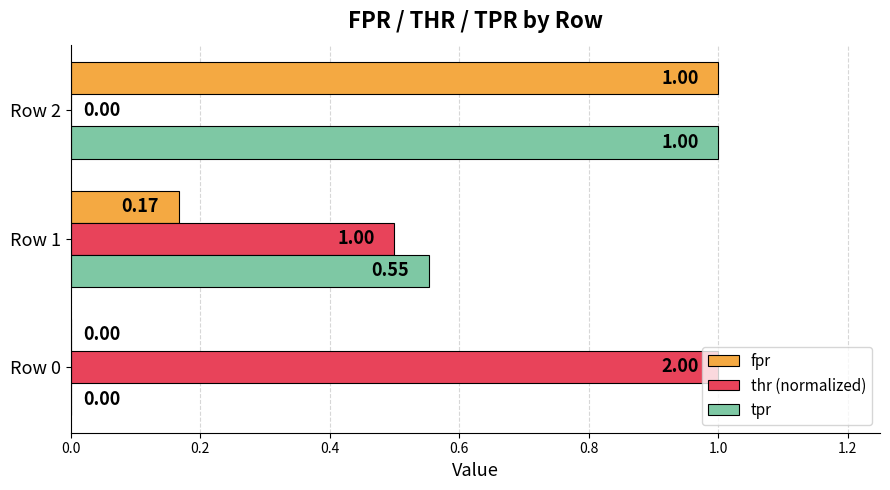

What is the greatest value displayed?

1.0